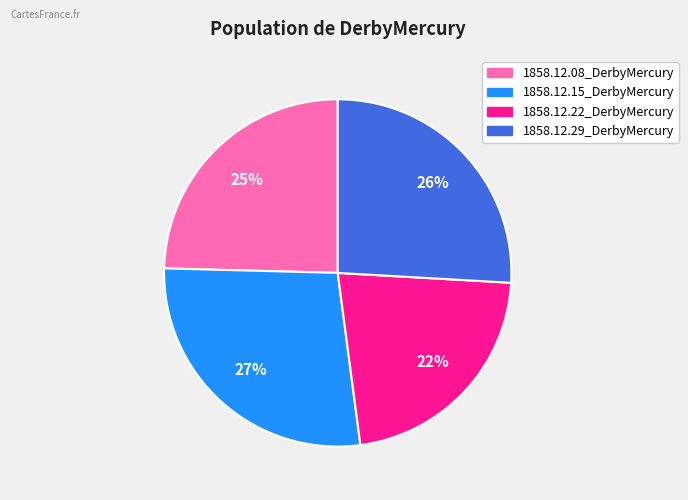

Is there any slice that represents more than half of the pie?

No